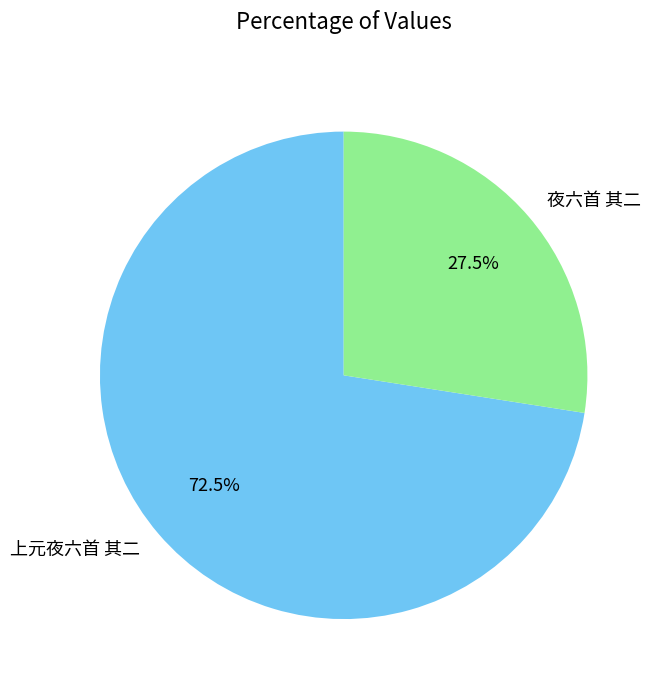

Which has a higher value, 夜六首 其二 or 上元夜六首 其二?

上元夜六首 其二